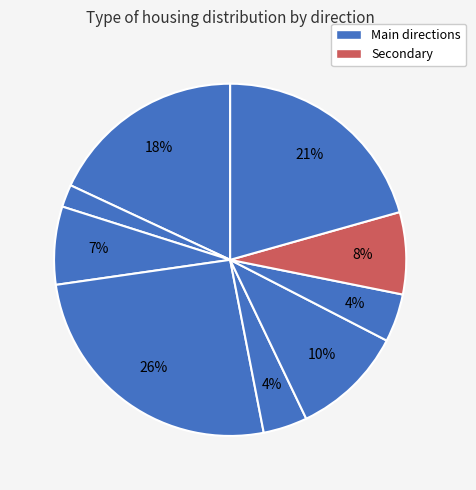

Count the number of slices in the pie.

9